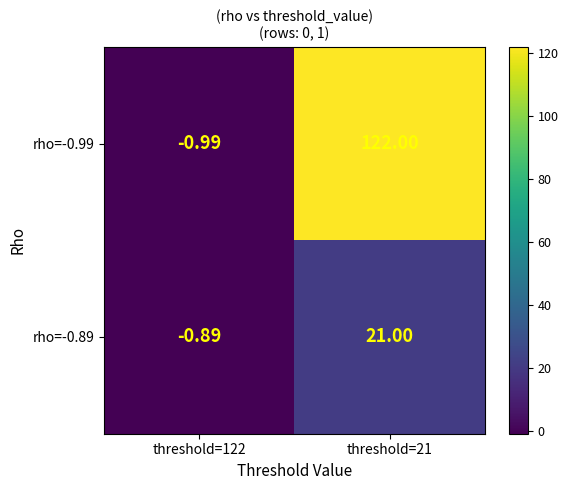

What is the spread (max minus min) of values at threshold=122?

0.1